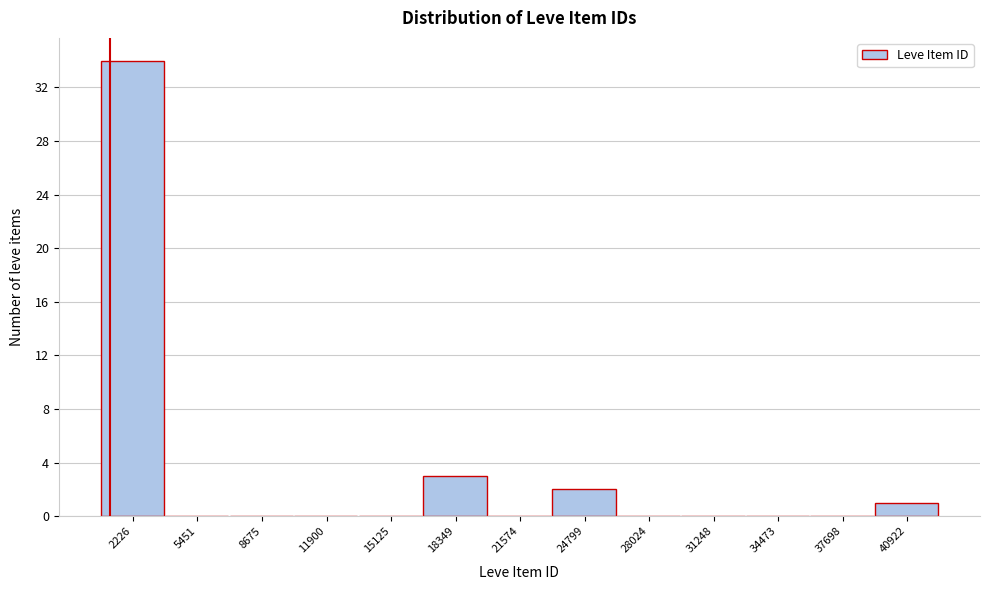

Reading left to right, what are all the values shown in this chart?

2226=34	5451=0	8675=0	11900=0	15125=0	18349=3	21574=0	24799=2	28024=0	31248=0	34473=0	37698=0	40922=1